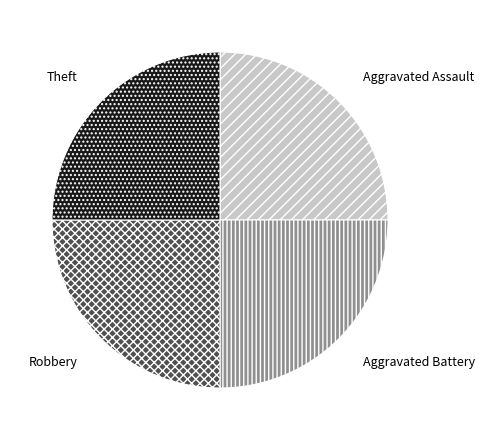

Does Theft represent more than half of the total?

No